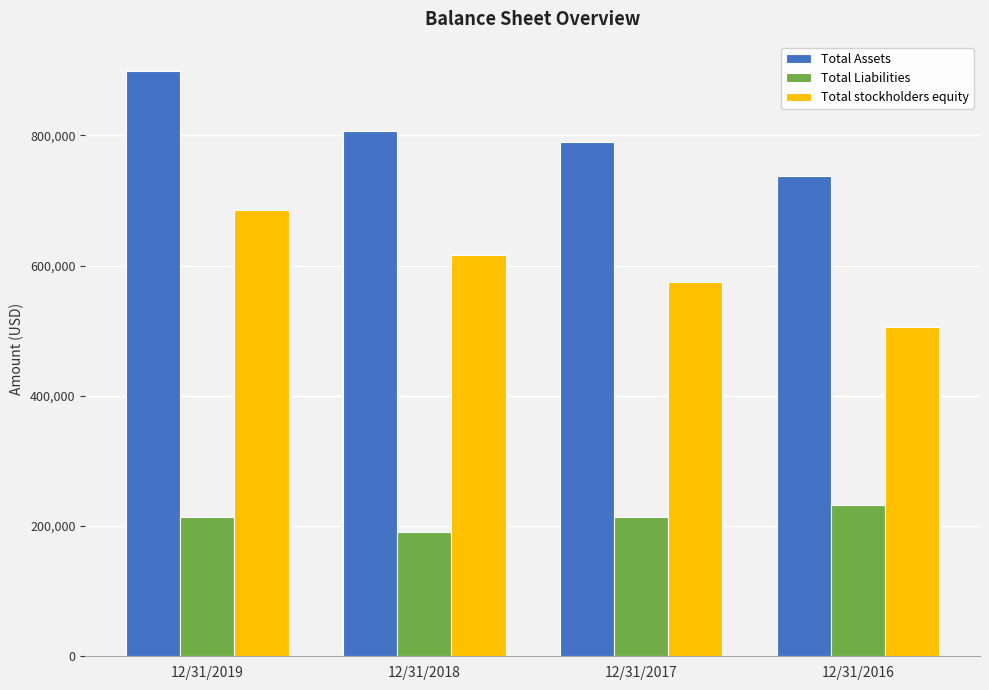

Count the number of categories in the chart.

4